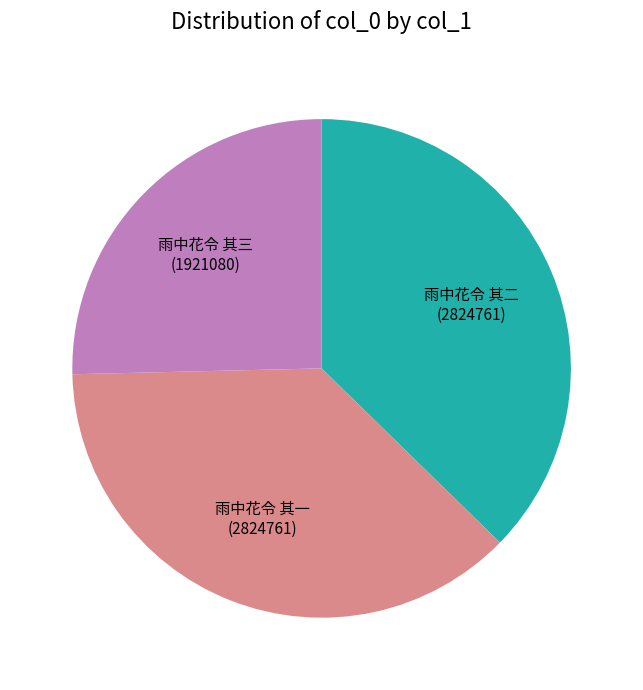

Between 雨中花令 其三 and 雨中花令 其一, which is larger?

雨中花令 其一